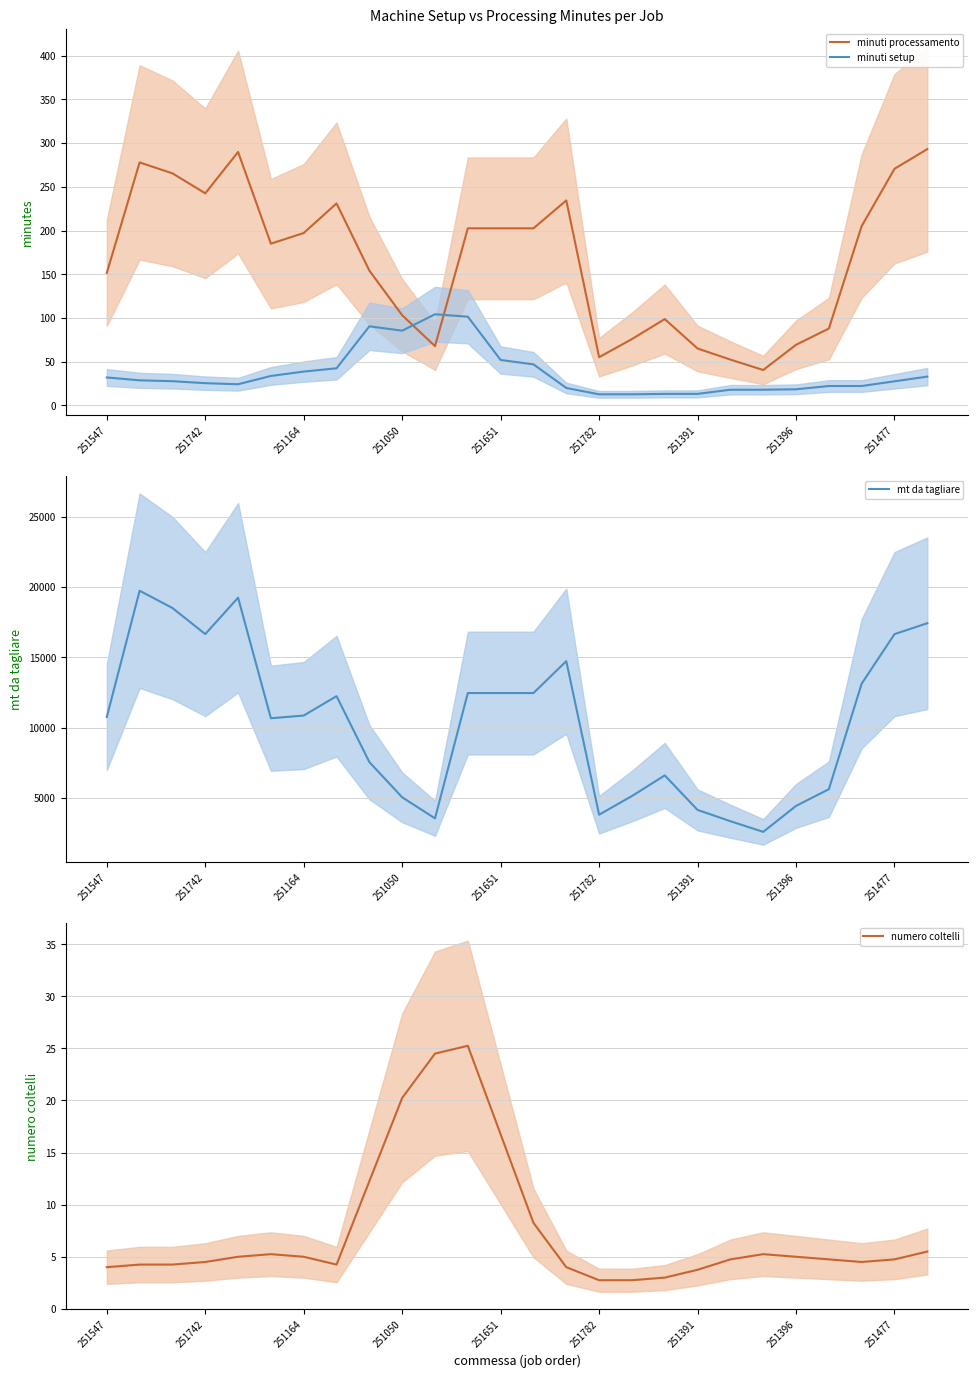

What is the difference between the maximum and minimum values in the minuti processamento series?

252.5